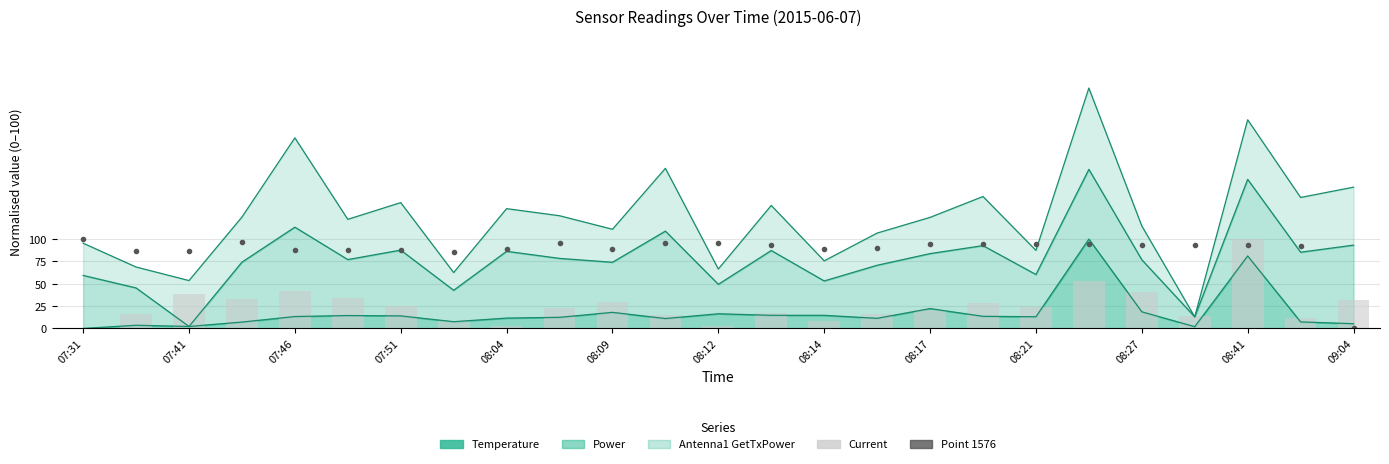

Which series changed the most between 09:04 and 17?

Current (normalised)